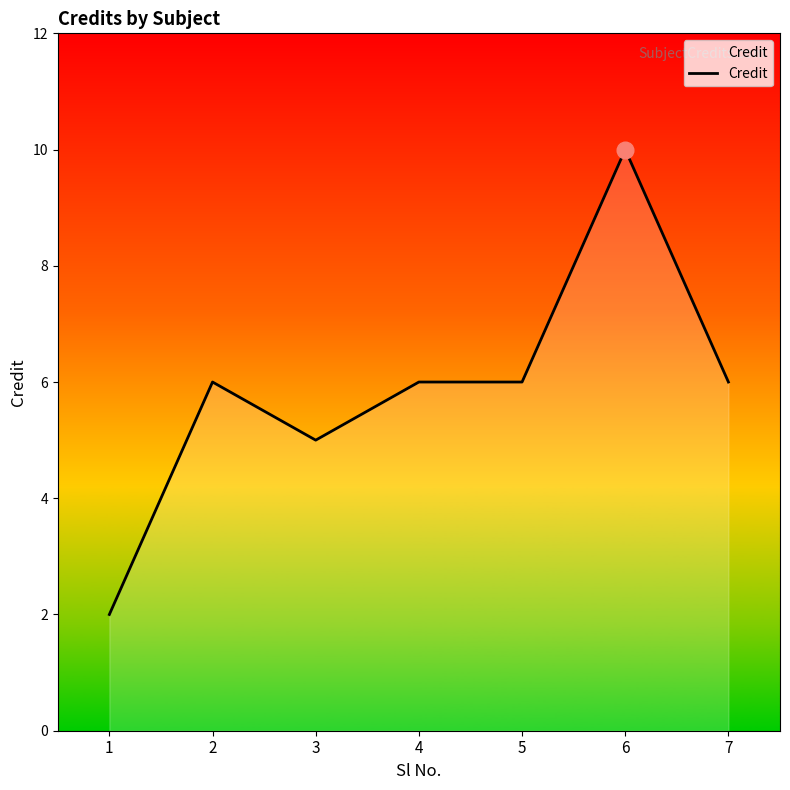

How many distinct data groups are displayed?

1